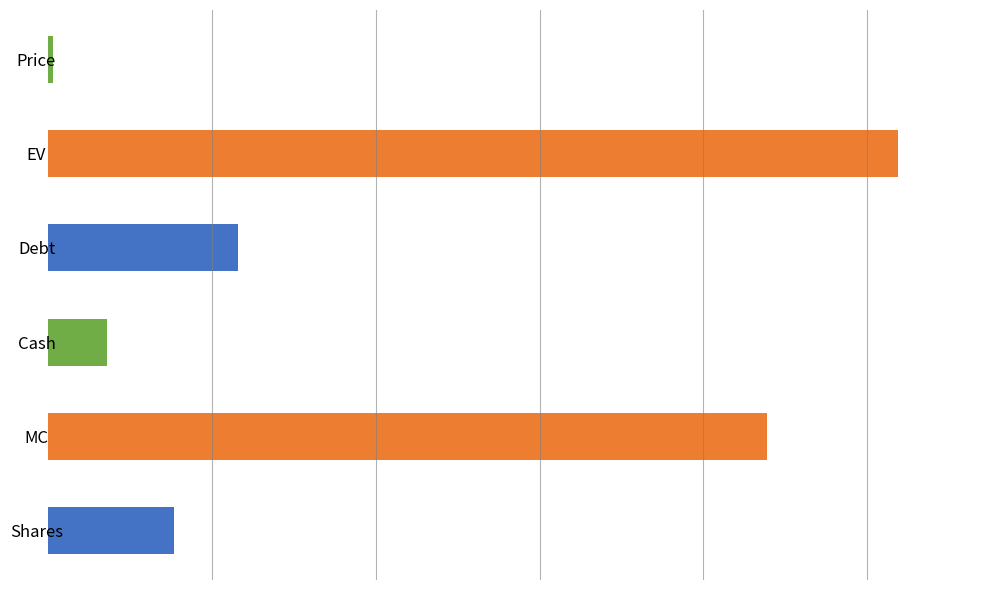

Which category has the lowest value across all series?

Price